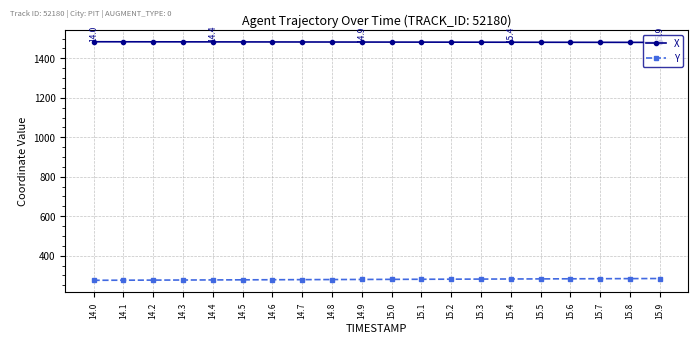

Which series has the largest total across all categories?

X